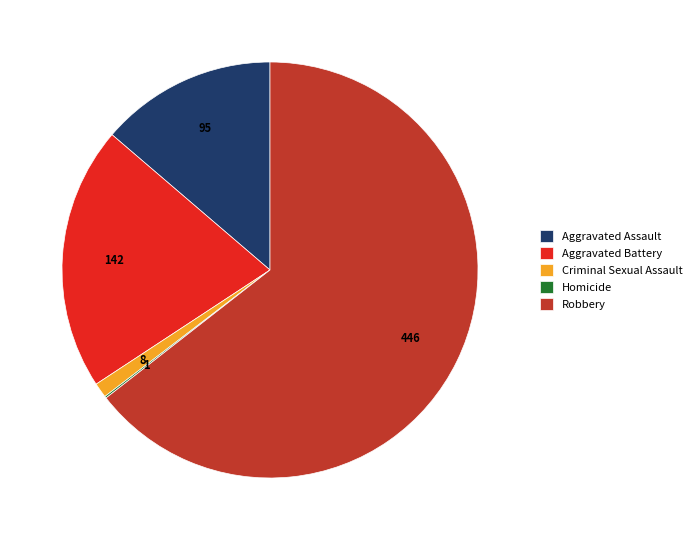

True or false: Criminal Sexual Assault accounts for 11% of the total.

False